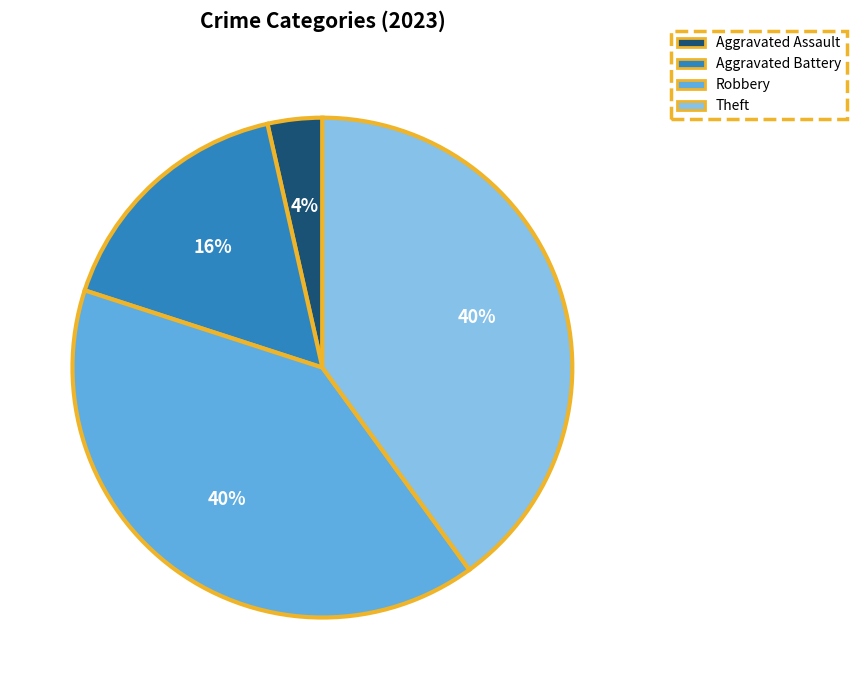

Does any single category account for the majority?

No